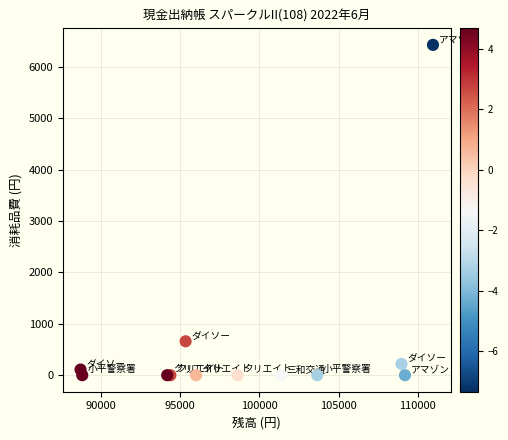

What Y value in the scatter plot is closest to 3214?

660